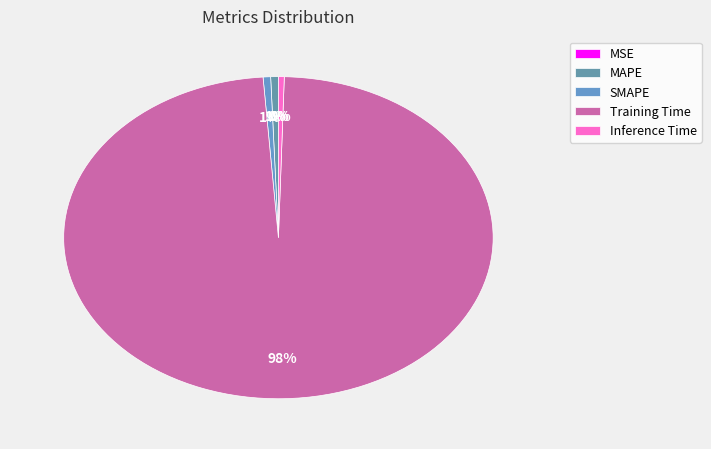

How many segments does this pie chart have?

5